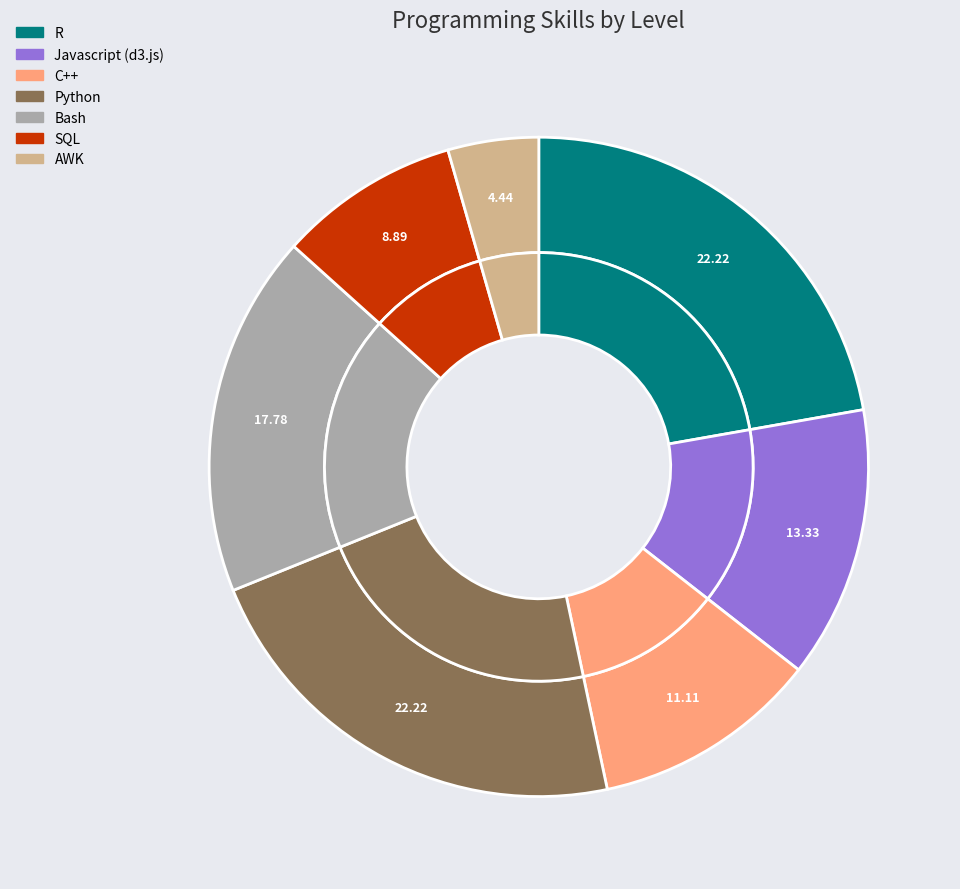

Which has a higher value, C++ or Javascript (d3.js)?

Javascript (d3.js)